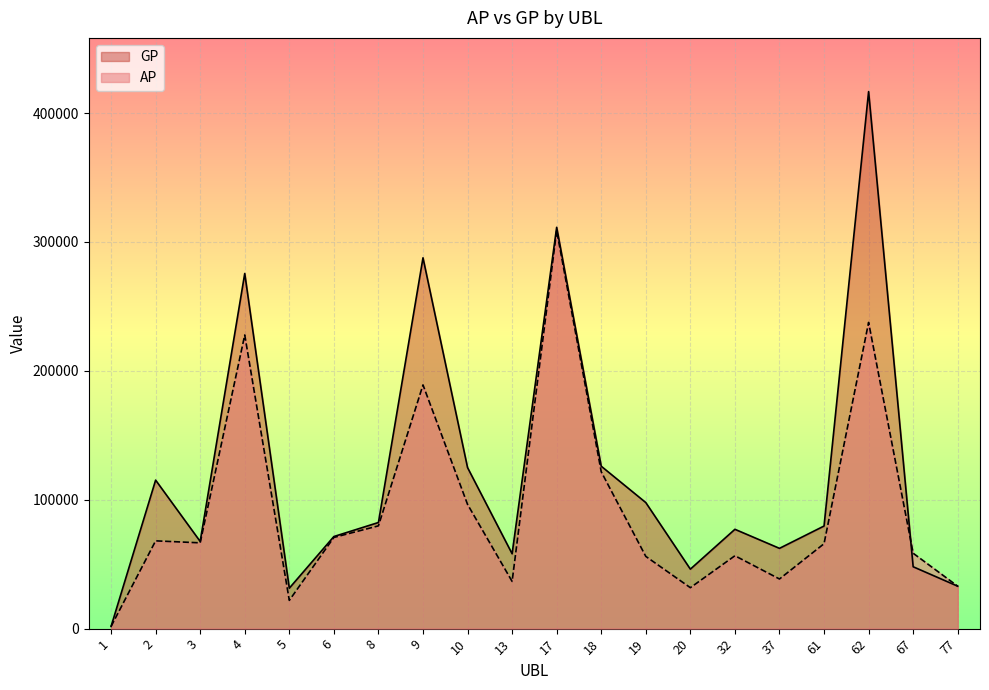

How many intersections are there between GP and AP?

1